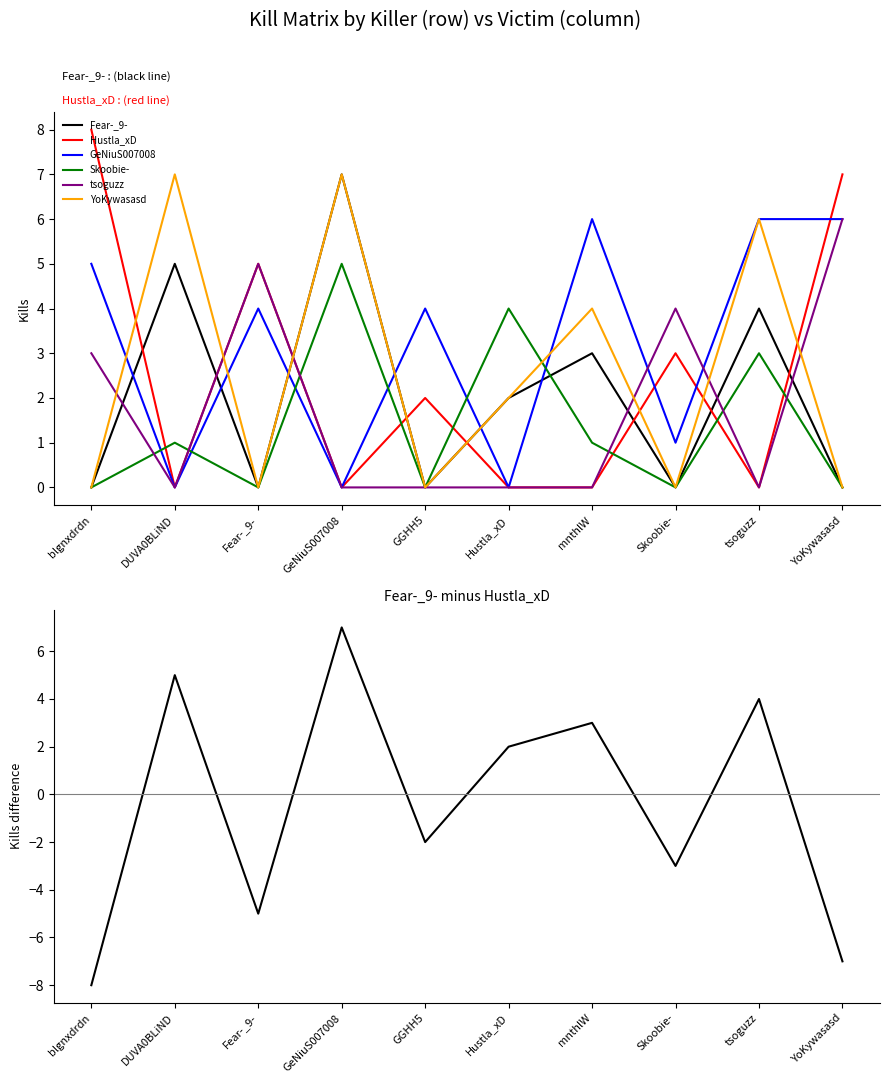

How many values in Skoobie- are above zero?

5